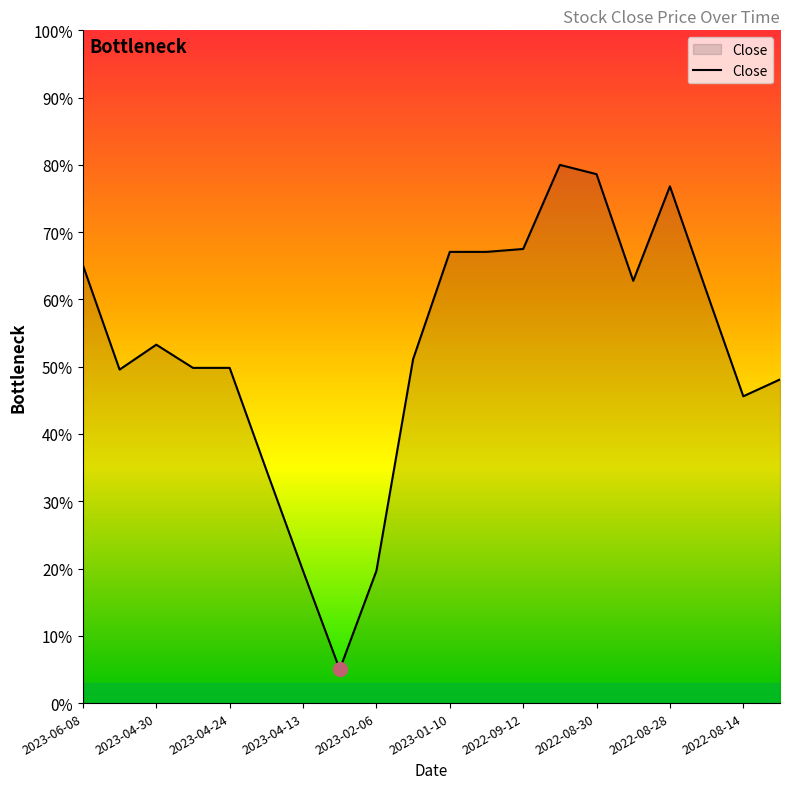

What is the difference between the maximum and minimum values?

75.0